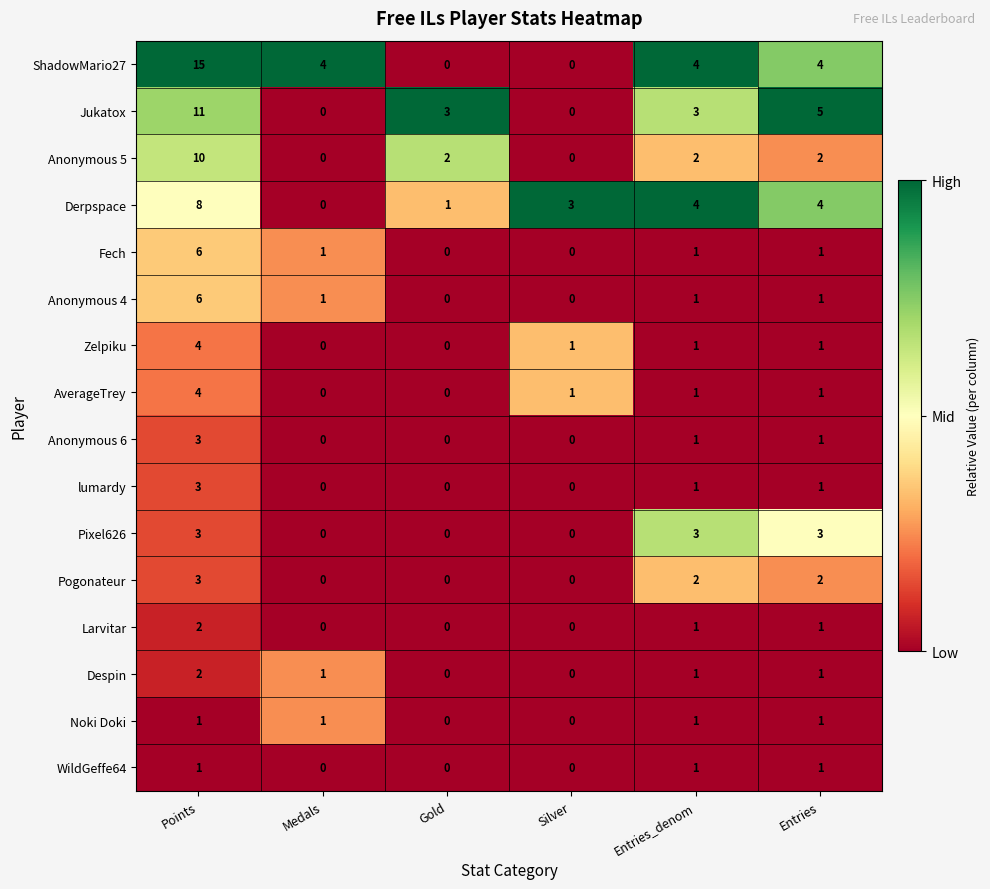

At which label does Despin reach its peak?

Points